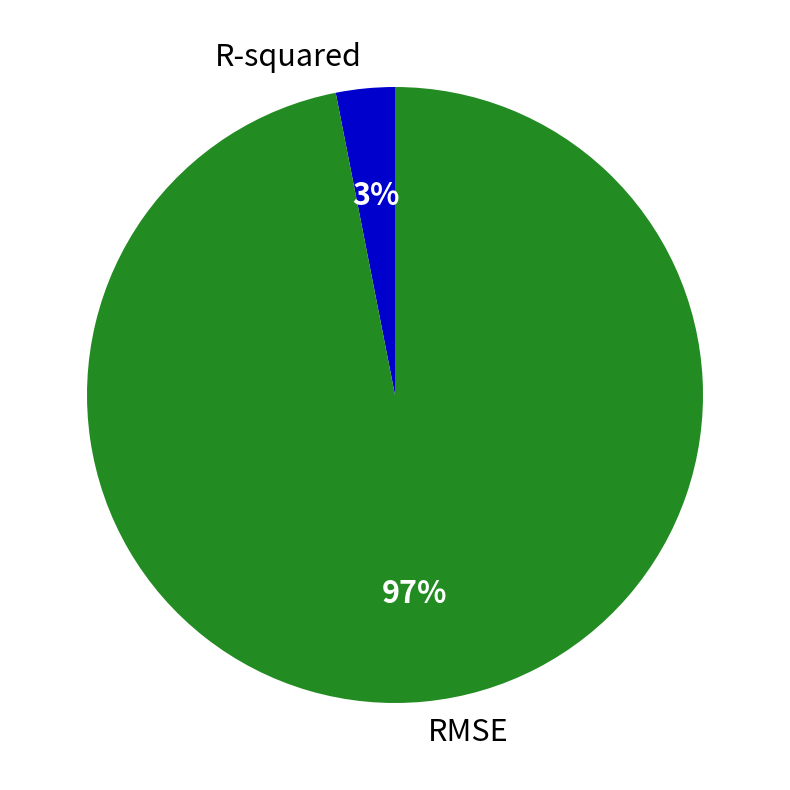

Rank the categories by value from lowest to highest.

R-squared, RMSE